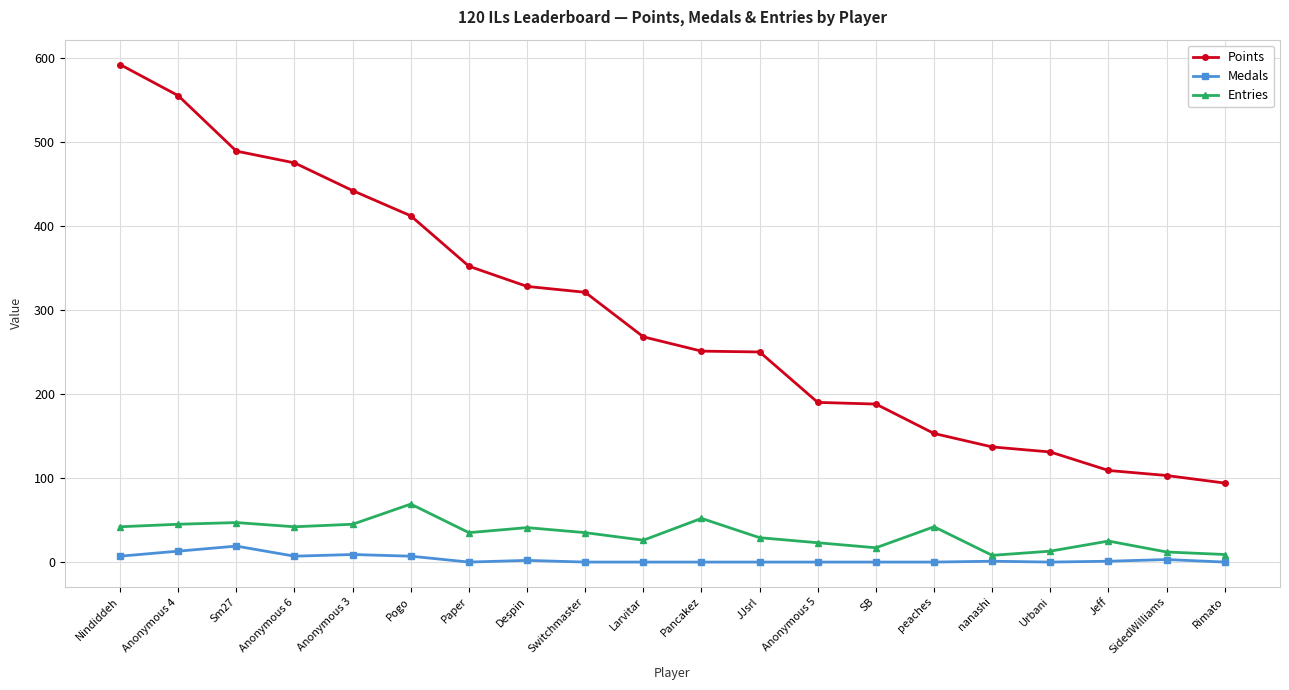

Rank the series by their maximum value, from highest to lowest.

Points, Entries, Medals